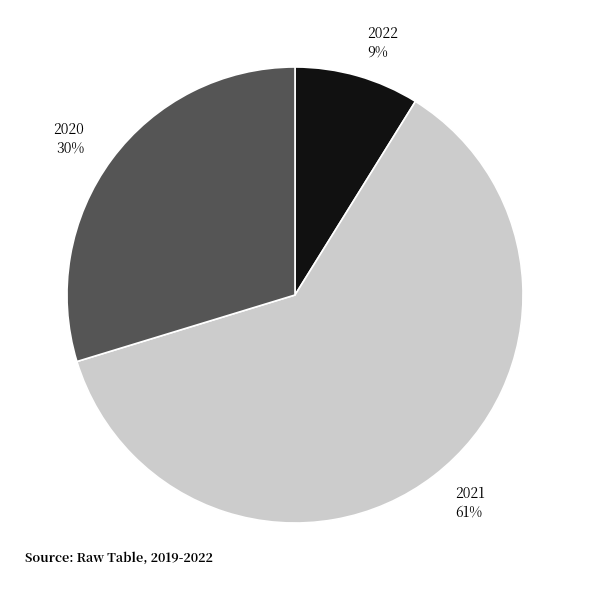

Approximately how many times larger is the value at 2020 30% compared to 2021 61%?

0.5